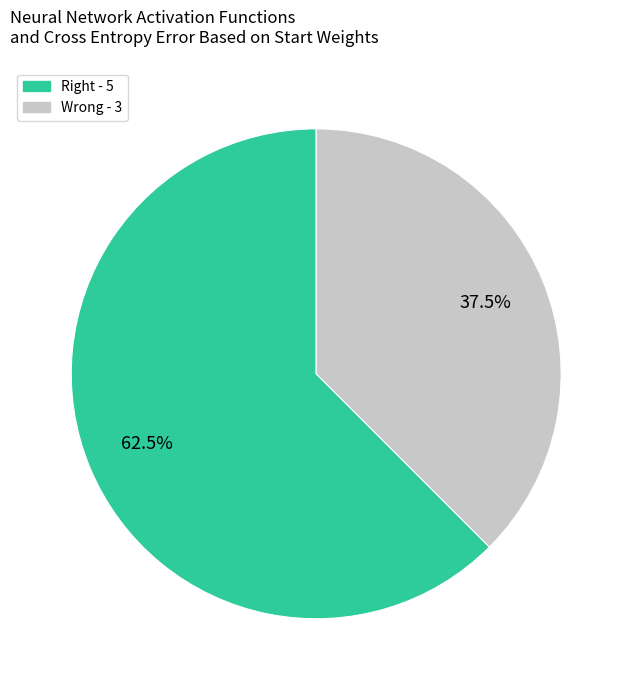

To the nearest percent, what is the difference between the largest and smallest slice percentages?

25%